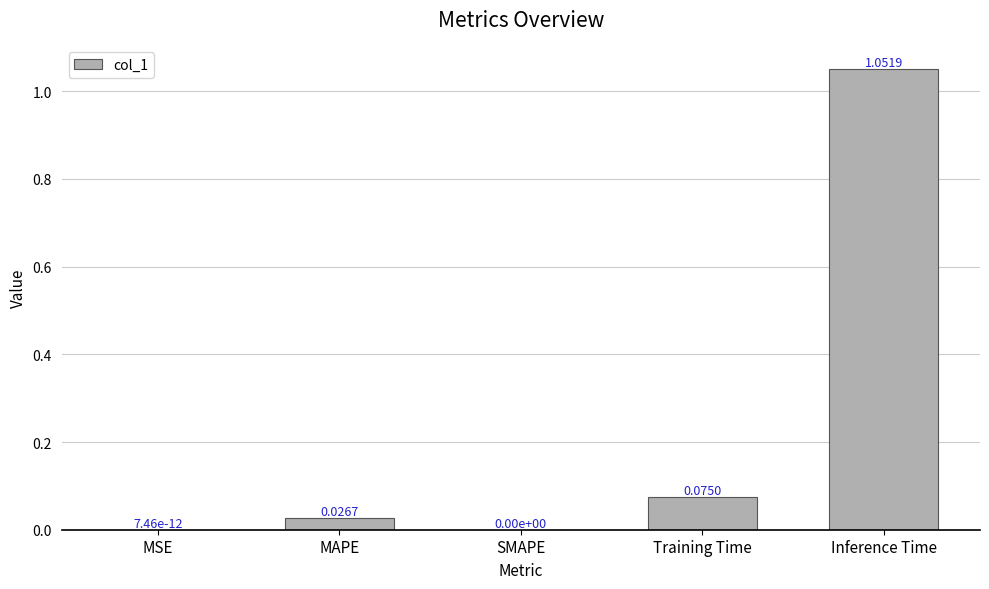

What is the change in value from MSE to Inference Time?

+1.1